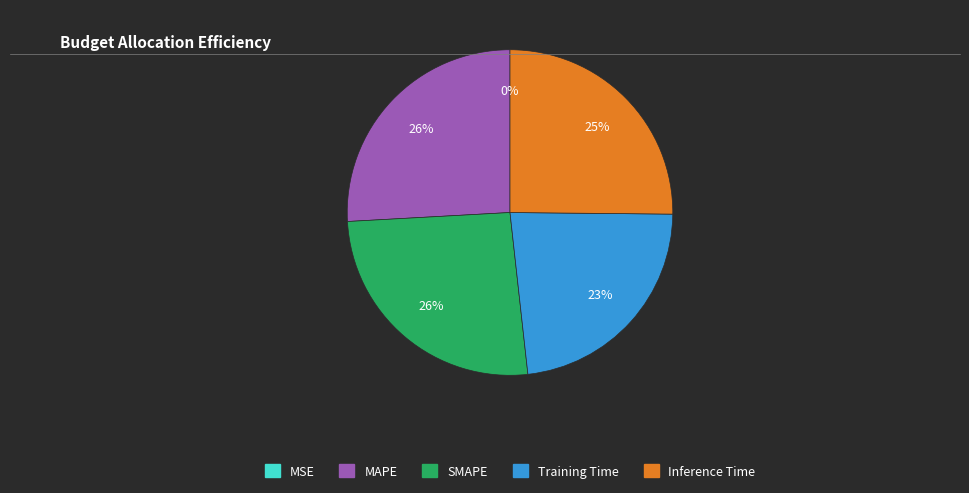

To the nearest percent, what portion does Inference Time represent?

25%